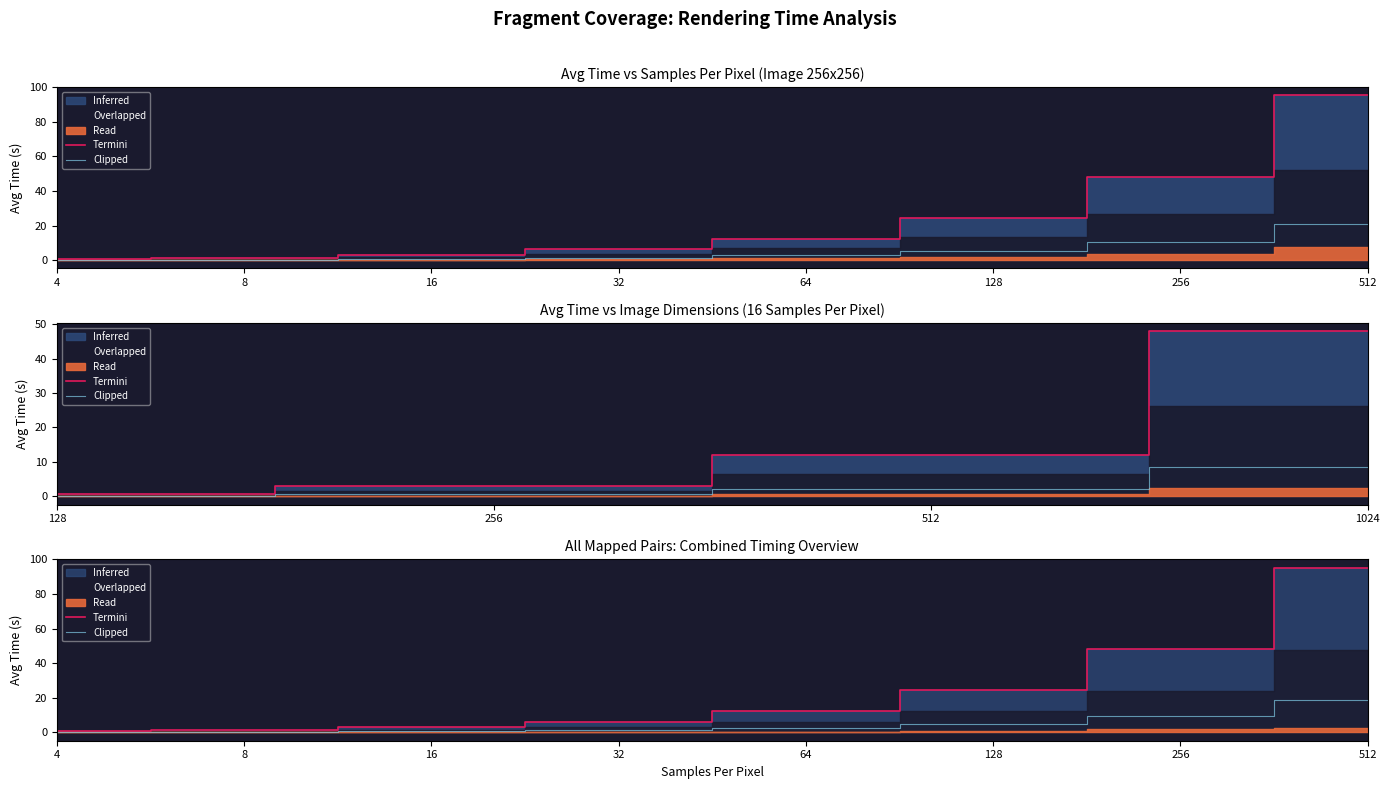

True or false: Termini and Clipped cross at least once.

False